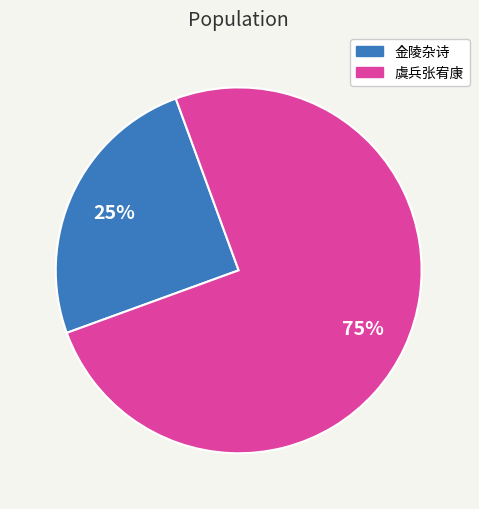

Does any single category account for the majority?

Yes